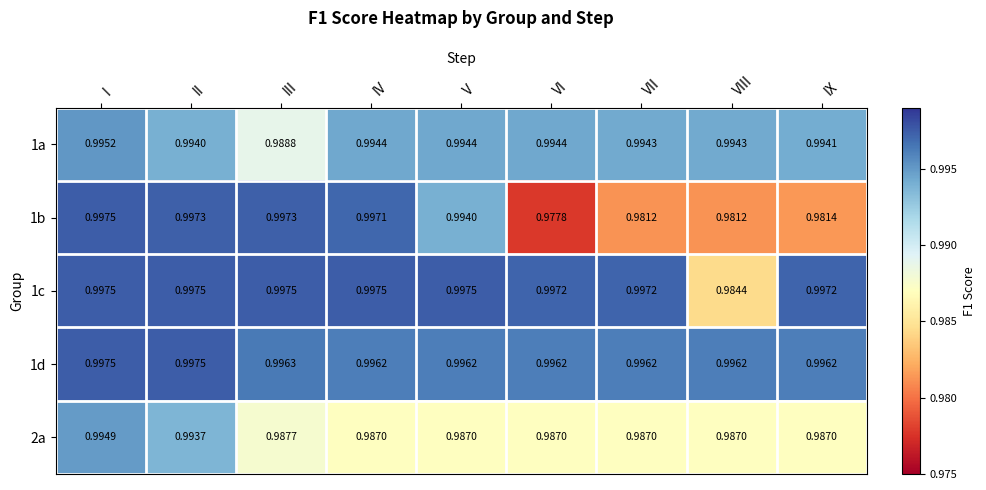

Where is 1b nearest to the value 0?

VI